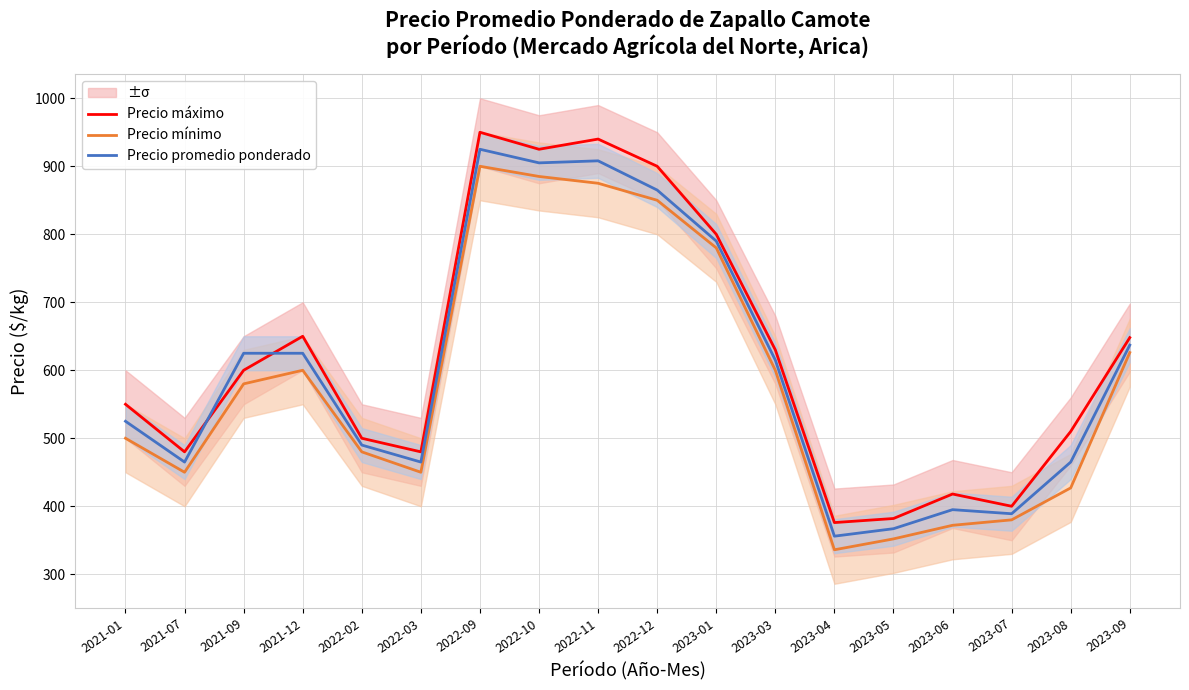

Between 2022-12 and 2022-11, which is larger?

2022-11